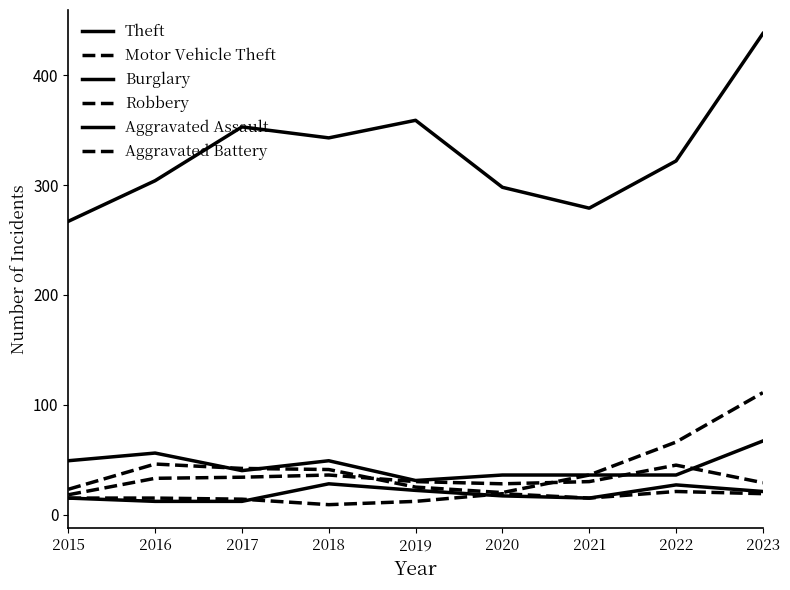

What is the average value of the Theft series?

329